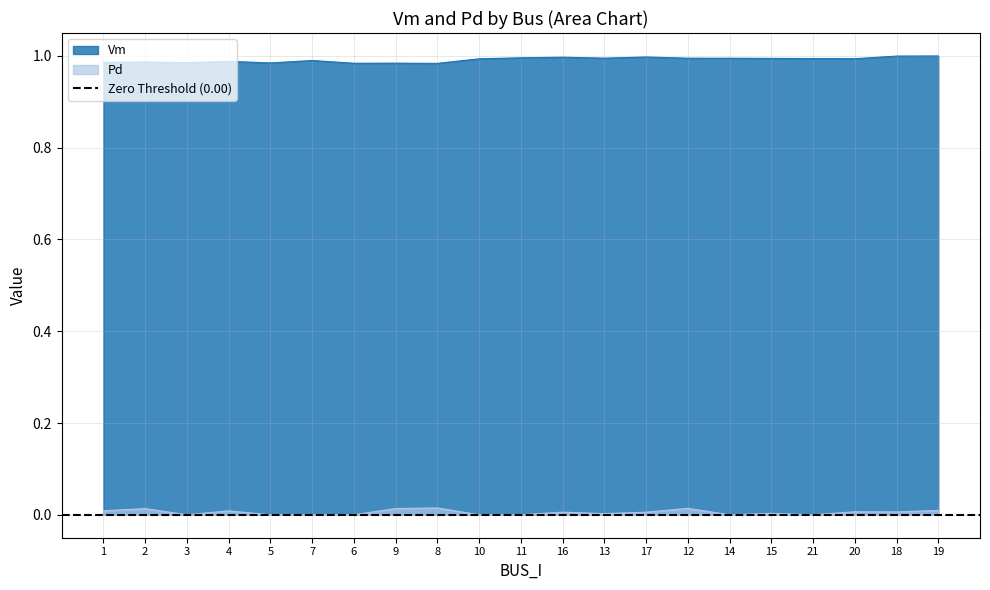

True or false: Pd and Vm intersect in this chart.

False